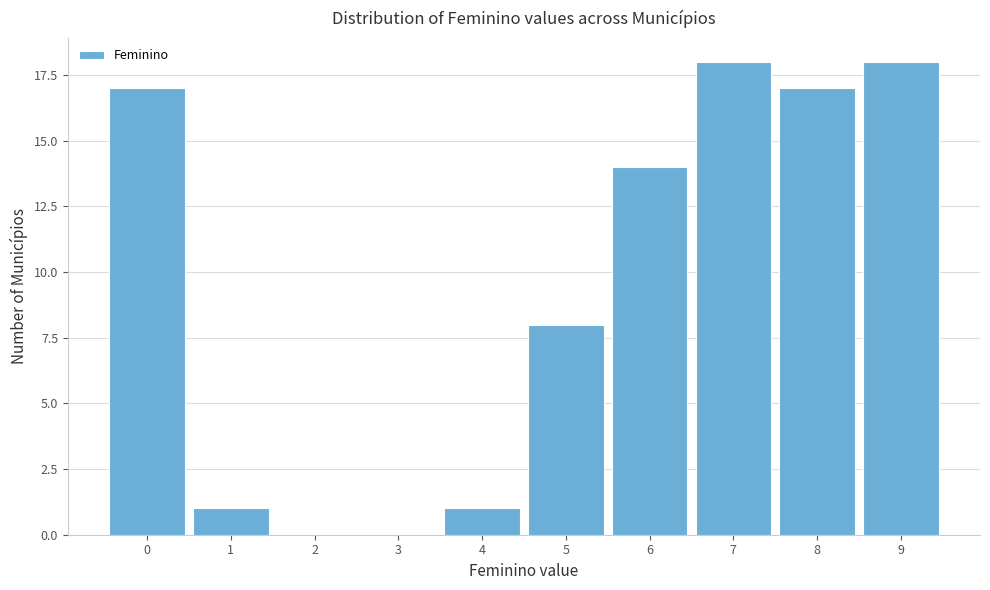

Reading right to left, list all the values displayed in this chart.

9=18	8=17	7=18	6=14	5=8	4=1	3=0	2=0	1=1	0=17